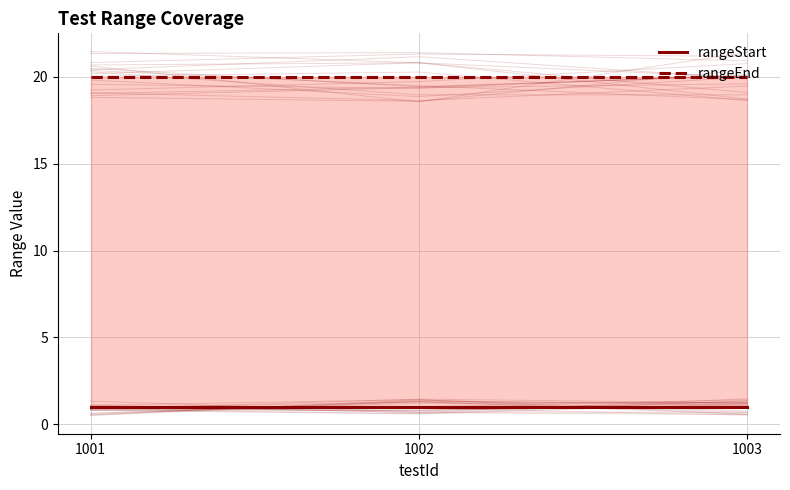

The value of rangeStart at 1001 is 1. True or false?

False